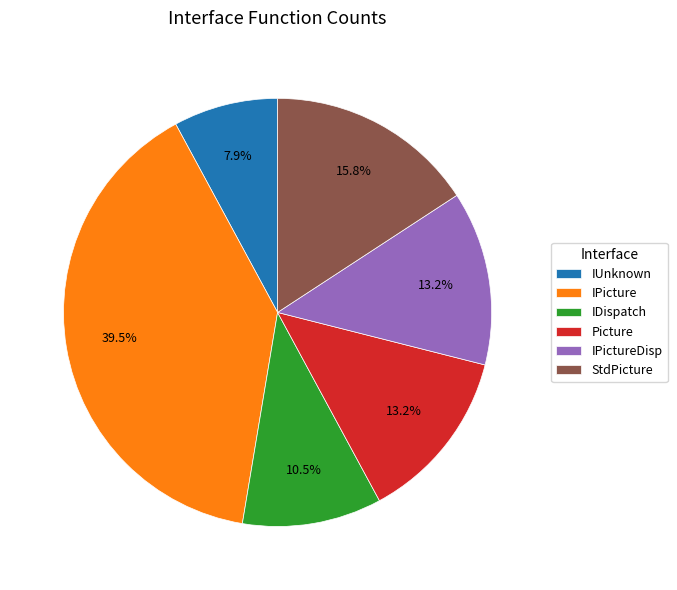

Does IPicture represent more than half of the total?

No